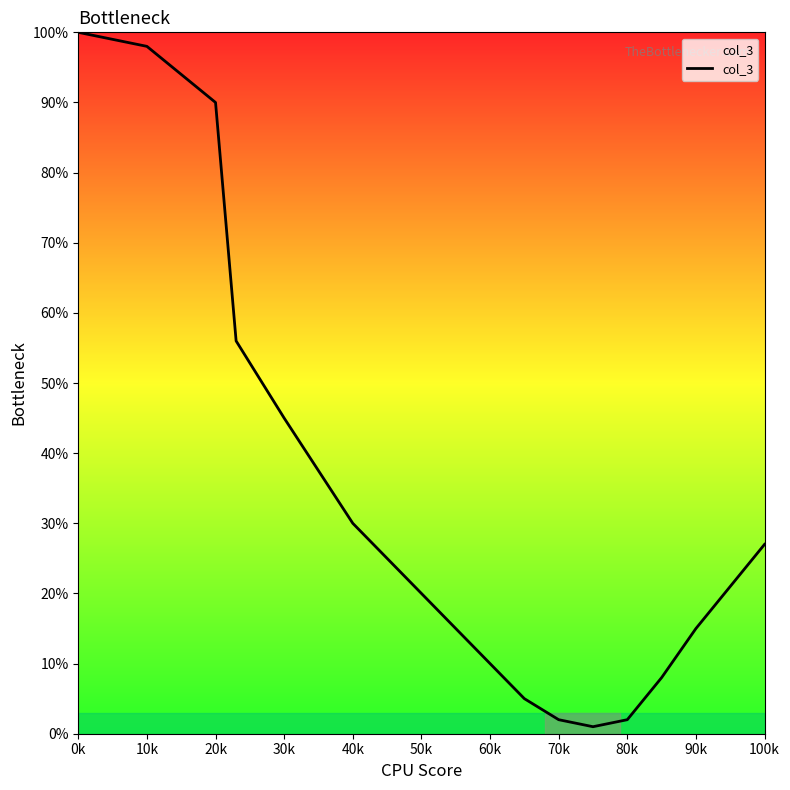

What is the greatest value displayed?

100